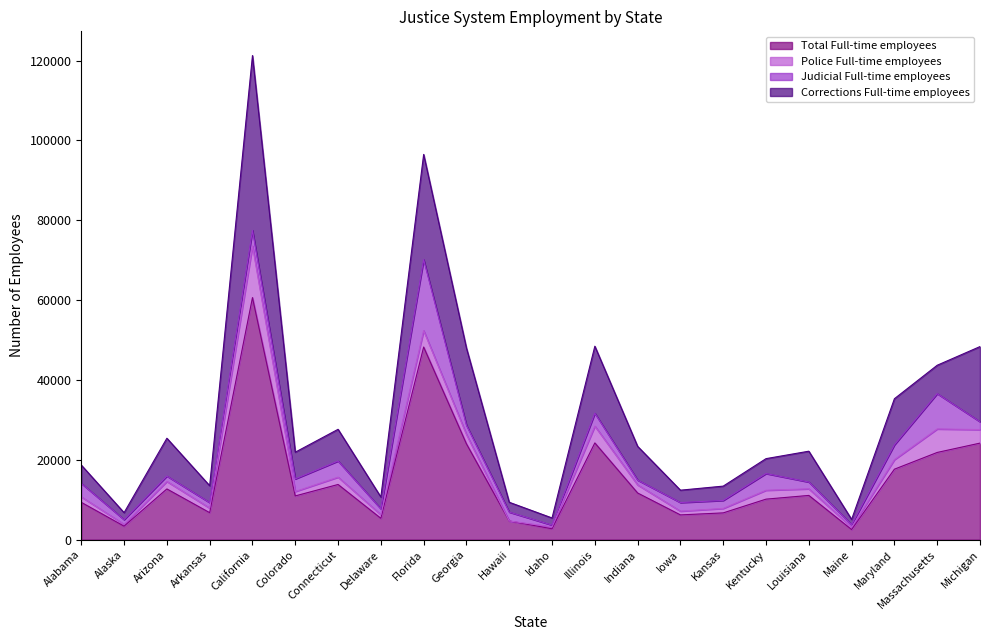

Rank the series at Connecticut from highest to lowest value.

Total Full-time employees, Corrections Full-time employees, Judicial Full-time employees, Police Full-time employees